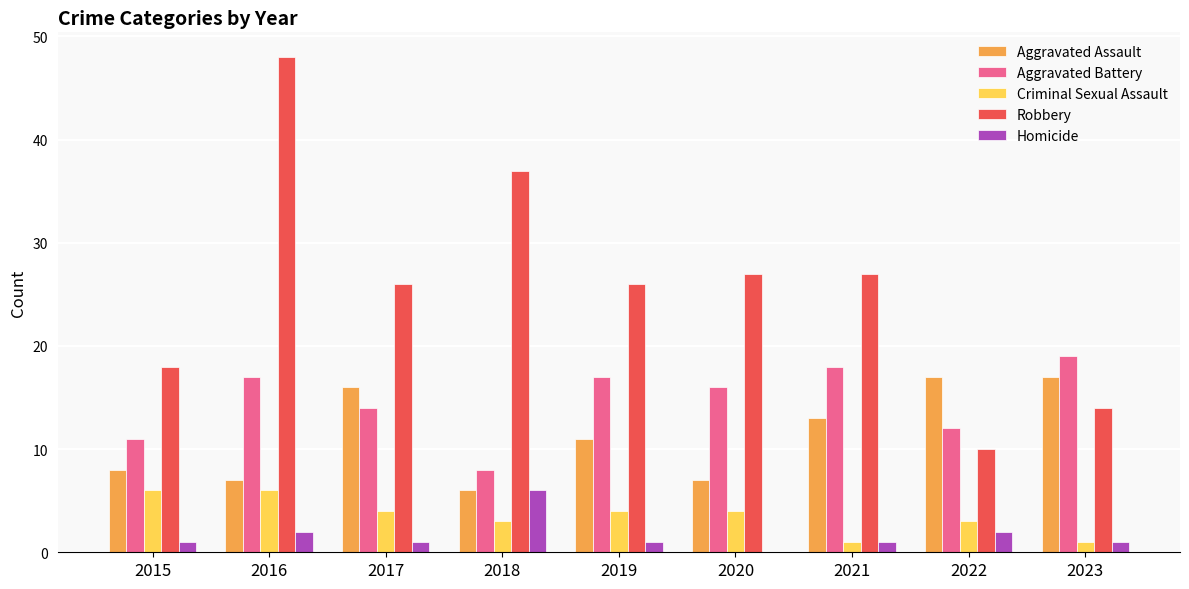

Is the value of Aggravated Assault at 2017 greater than the value of Criminal Sexual Assault at 2020?

Yes